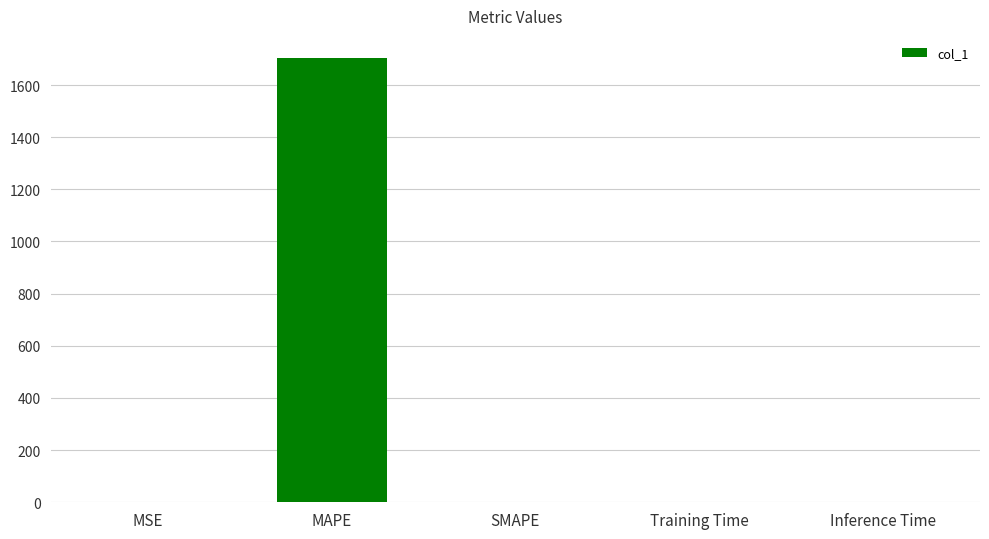

True or false: the data shows 1703.3 at MAPE.

True